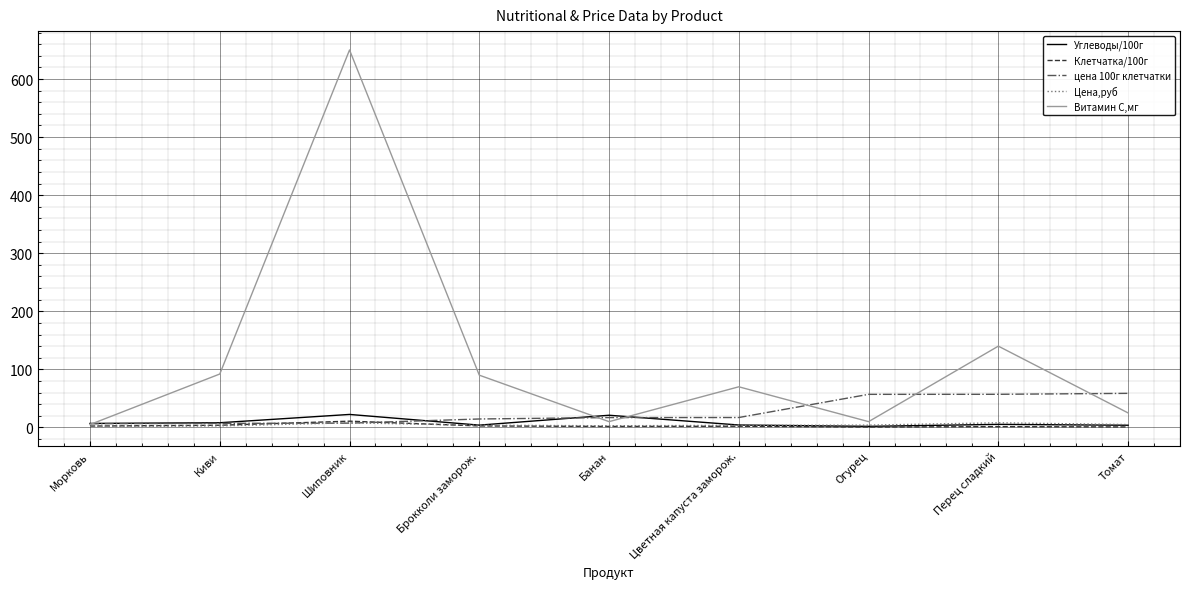

Count the number of data series in this chart.

5